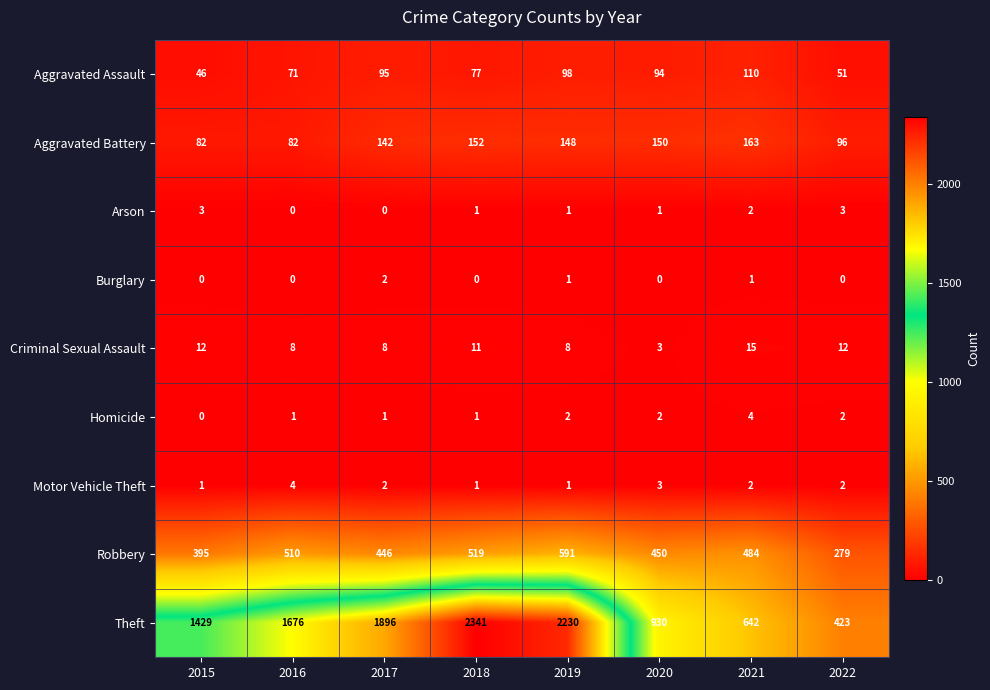

Rank the categories by Aggravated Assault value from lowest to highest.

2015, 2022, 2016, 2018, 2020, 2017, 2019, 2021